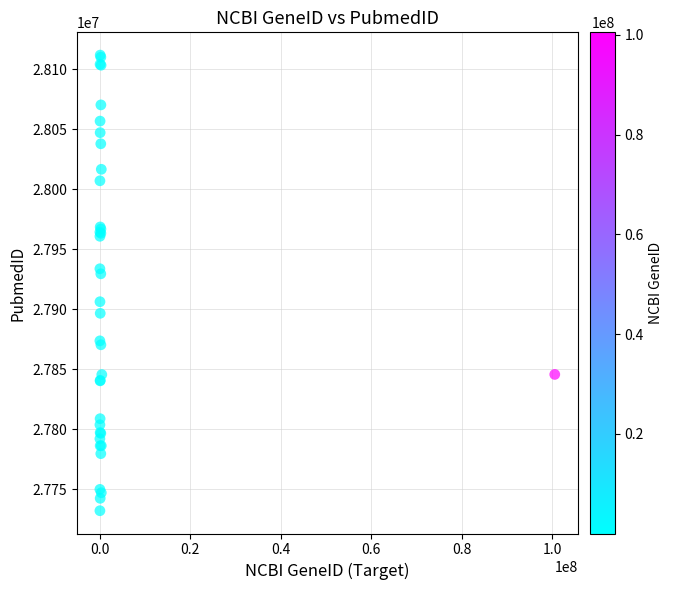

What Y value in the scatter plot is closest to 27922122?

27929717.8